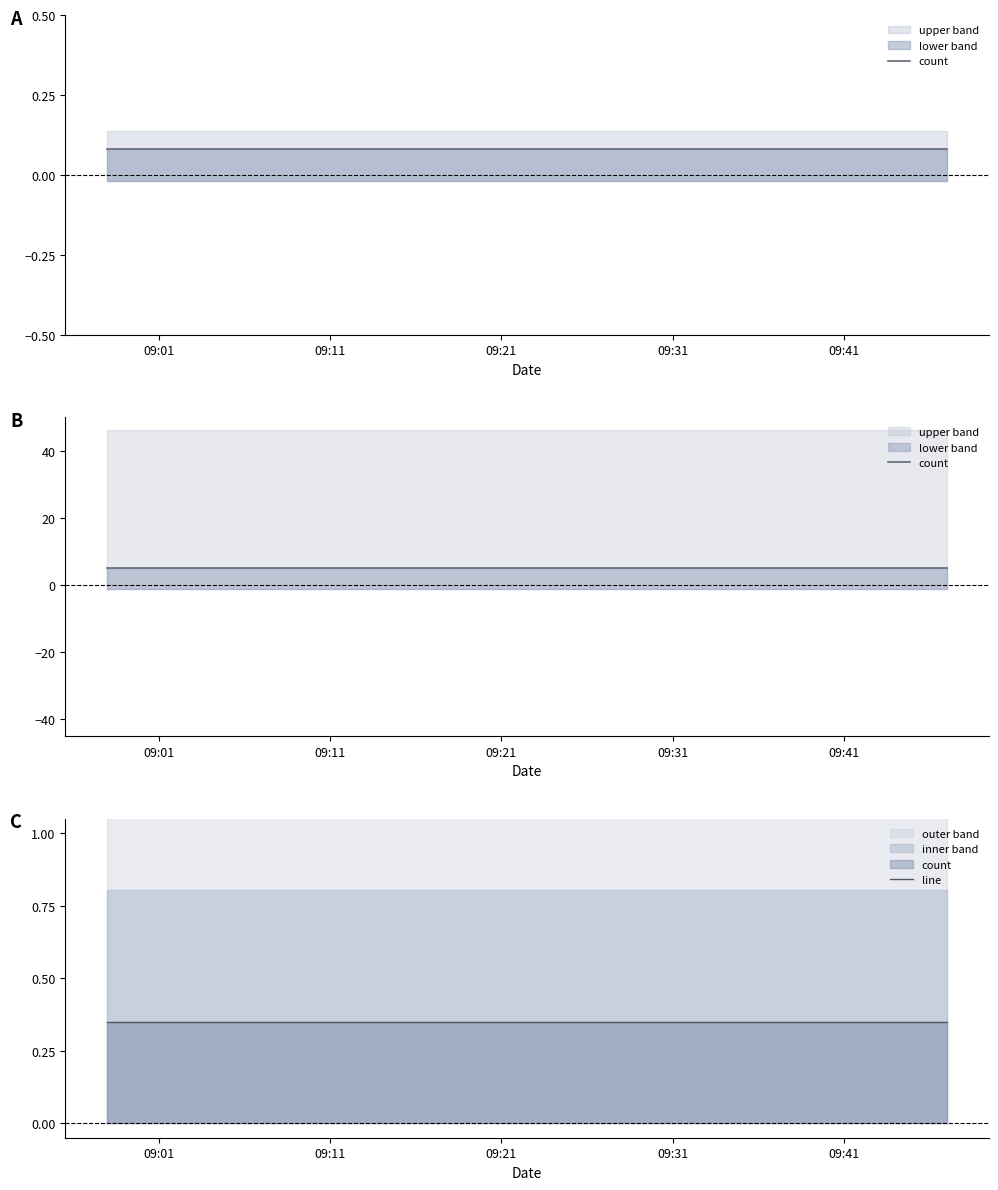

Which label corresponds to the smallest value in the chart?

09:01